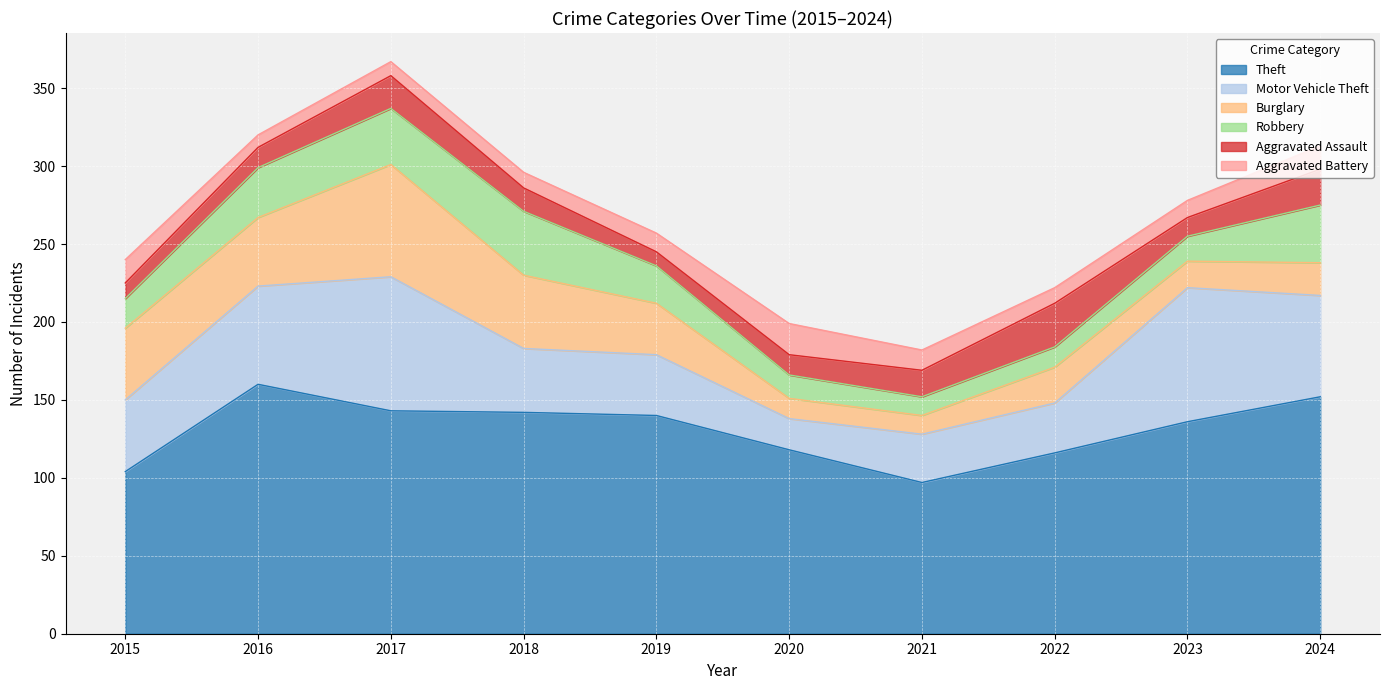

Reading left to right, list all the values displayed in this chart.

Theft: 104	160	143	142	140	118	97	116	136	152
Motor Vehicle Theft: 46	63	86	41	39	20	31	32	86	65
Burglary: 46	44	72	47	33	13	12	23	17	21
Robbery: 19	32	36	41	24	15	12	13	16	37
Aggravated Assault: 10	13	21	15	9	13	17	28	12	23
Aggravated Battery: 15	8	9	10	12	20	13	10	11	15